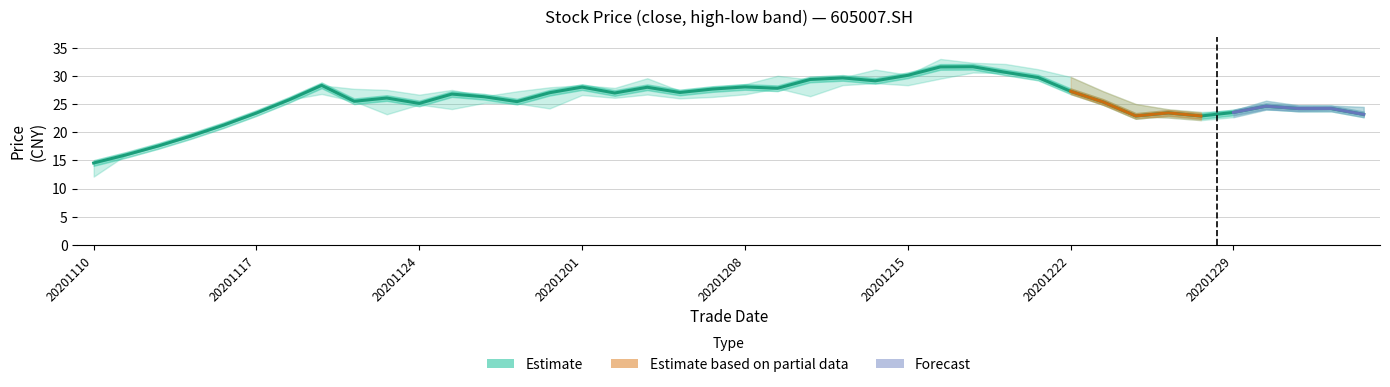

How many data points in high are less than 27?

17